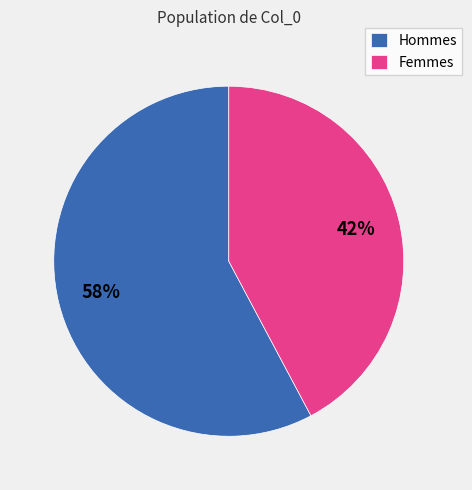

Do Femmes and Hommes together represent more than half of the pie?

Yes